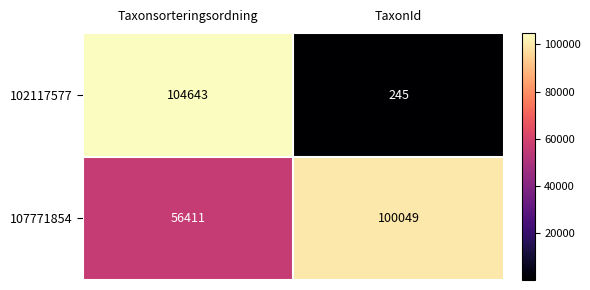

What is the total value across all series at Taxonsorteringsordning?

161054